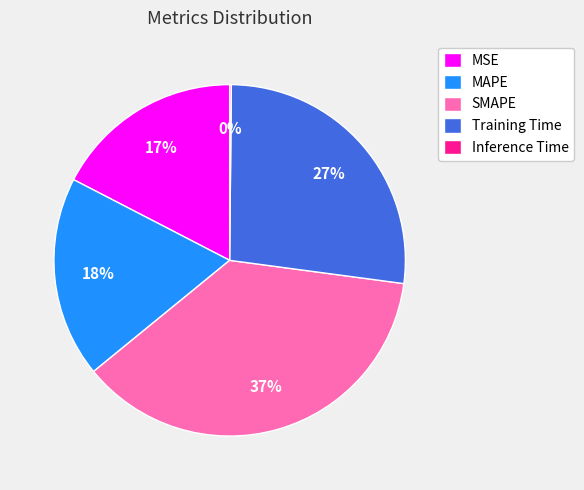

To the nearest percent, what percentage of the pie is MSE?

17%